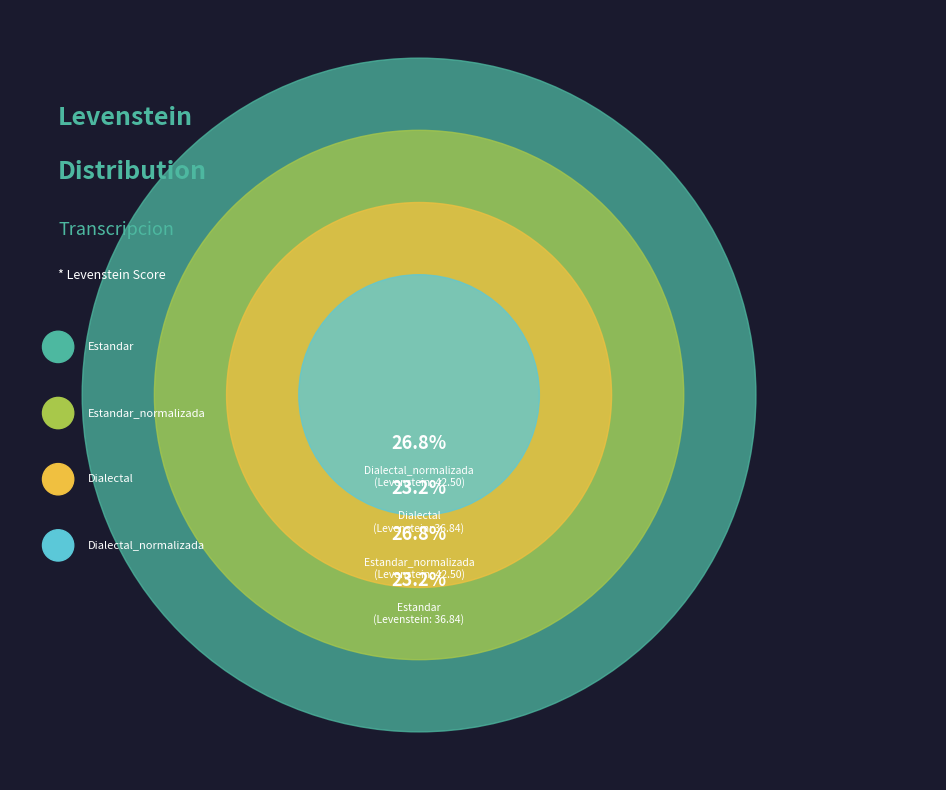

How much of the chart is everything except Estandar_normalizada?

73.2%